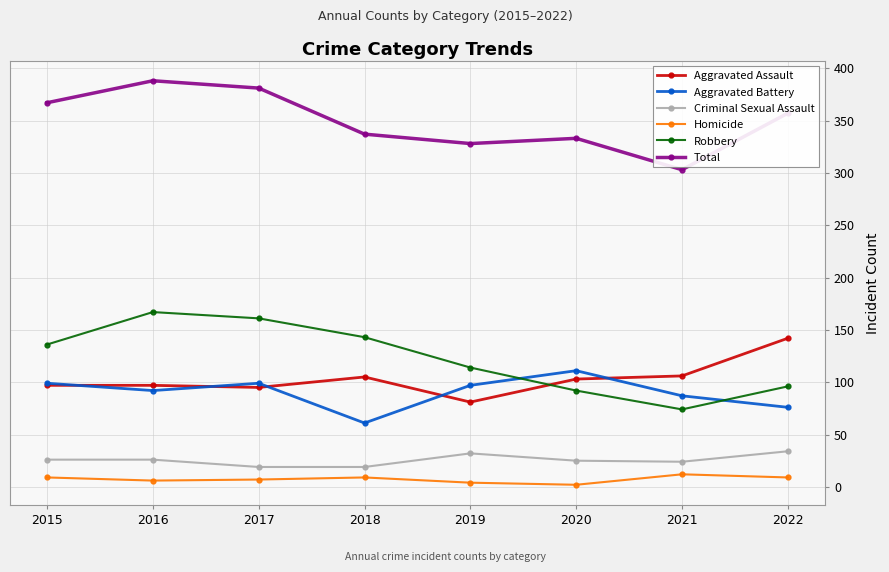

Does the chart display data point markers on the line(s)?

Yes